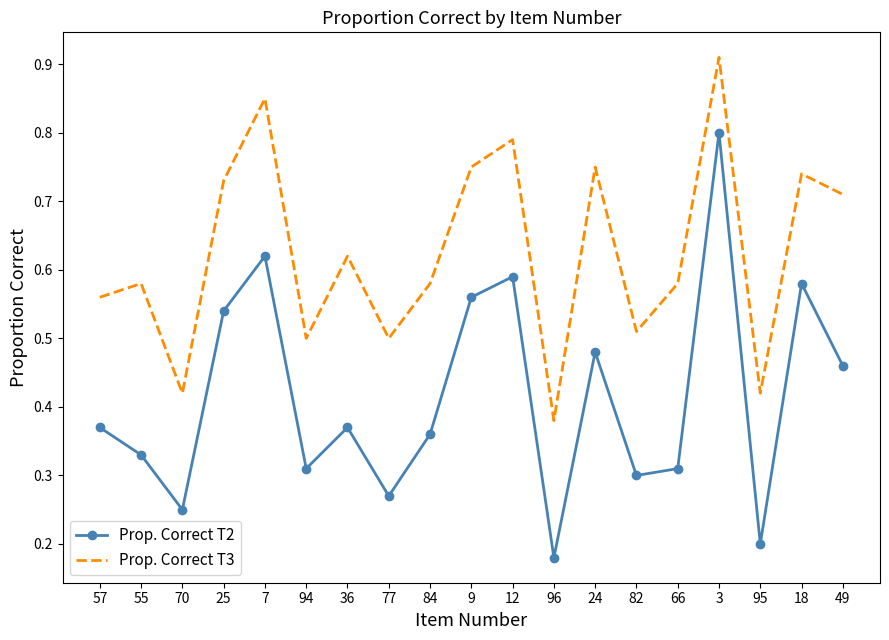

Which series has the widest spread of values?

Prop. Correct T2